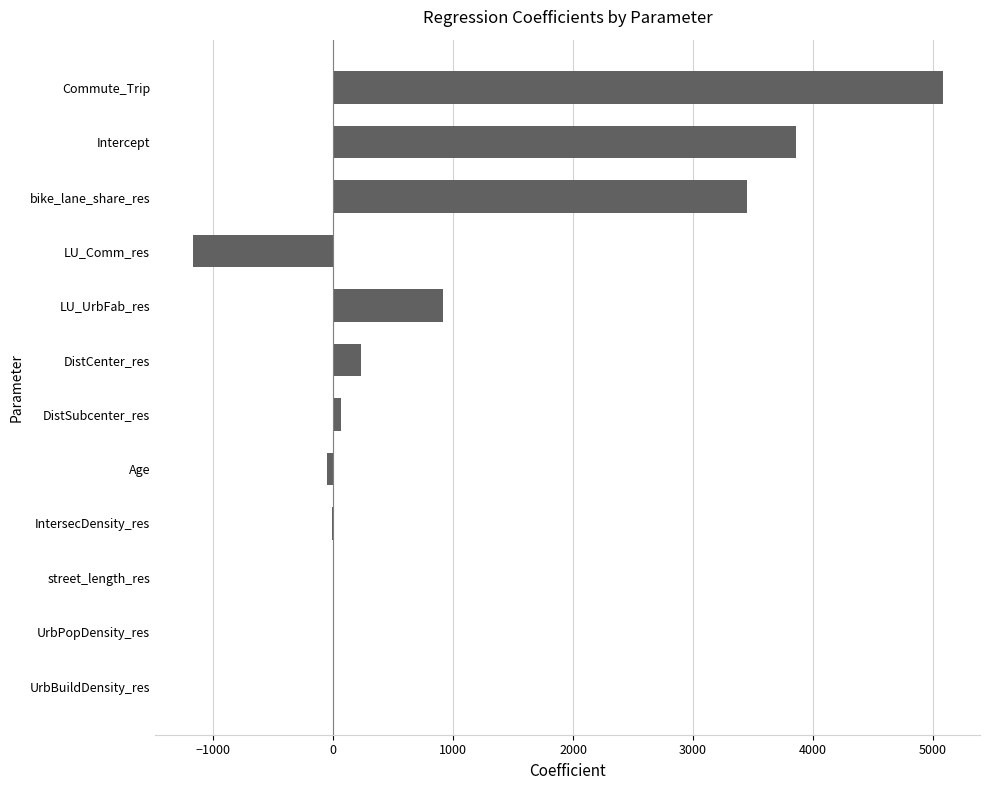

Between DistCenter_res and IntersecDensity_res, which is larger?

DistCenter_res